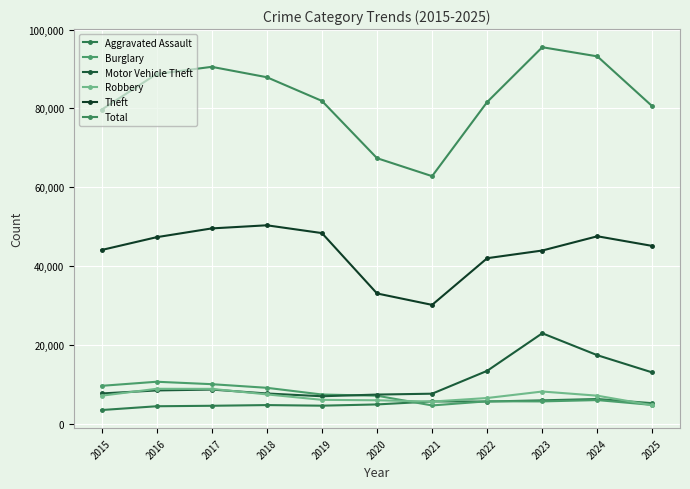

Does the chart have visible grid lines?

Yes